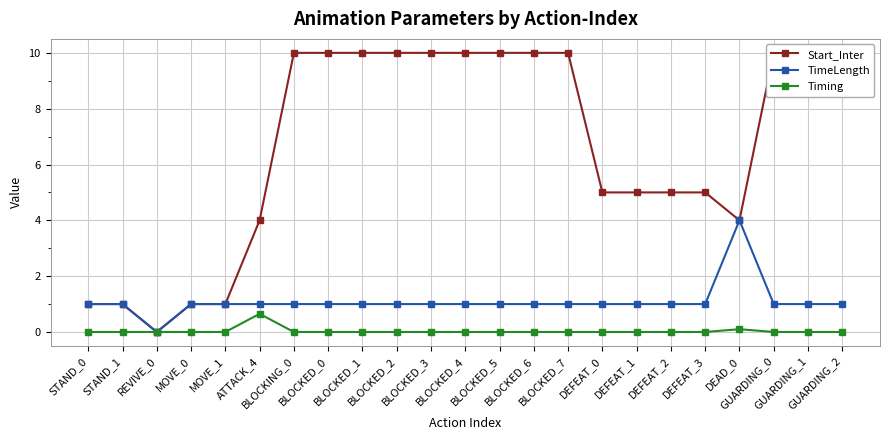

Rank the series at BLOCKED_1 from highest to lowest value.

Start_Inter, TimeLength, Timing